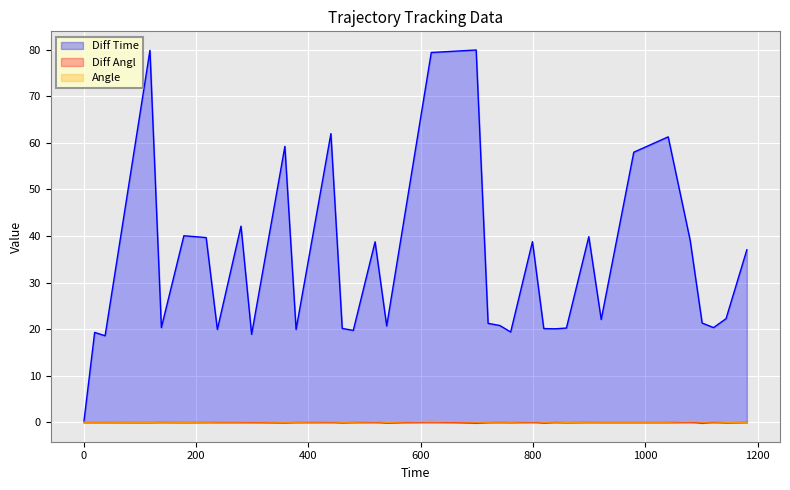

Between 1101.27 and 0, which is larger?

1101.27